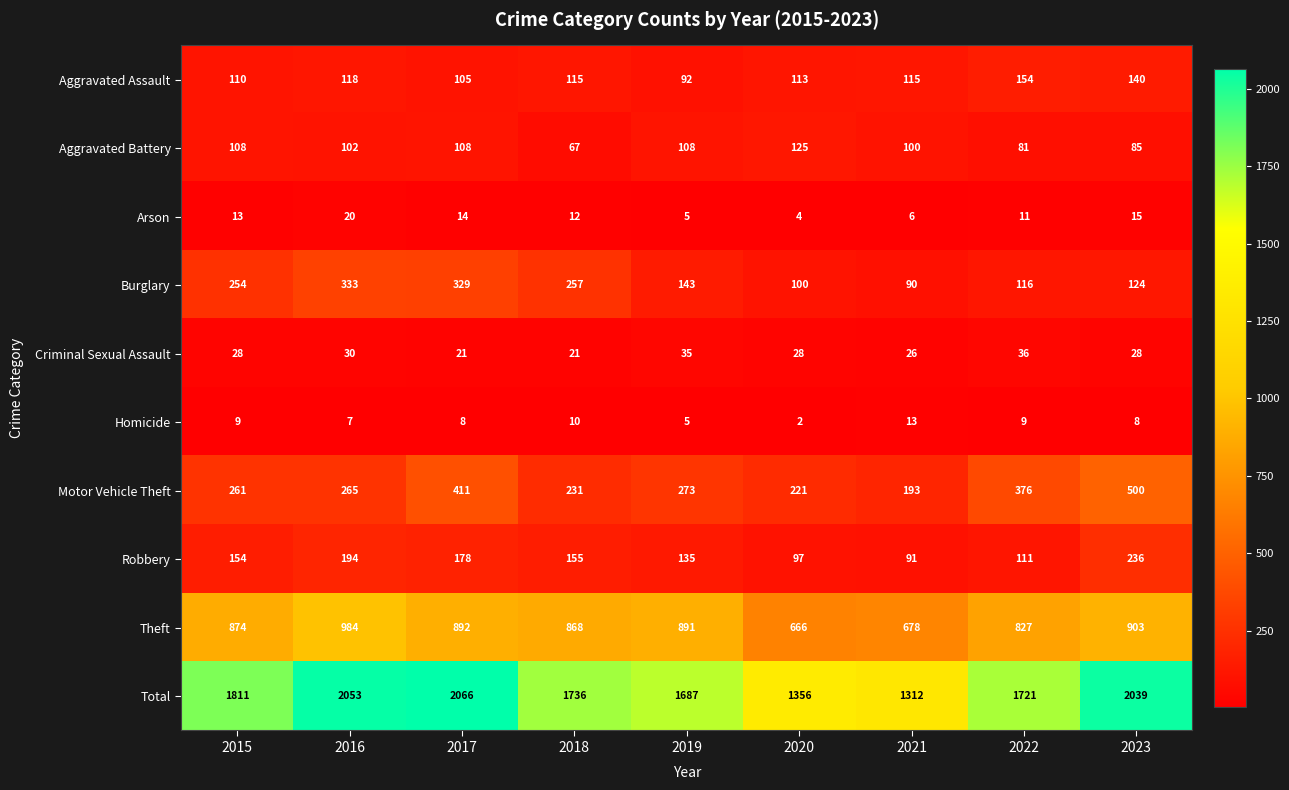

At 2020, list the series in order from smallest to largest.

Homicide, Arson, Criminal Sexual Assault, Robbery, Burglary, Aggravated Assault, Aggravated Battery, Motor Vehicle Theft, Theft, Total